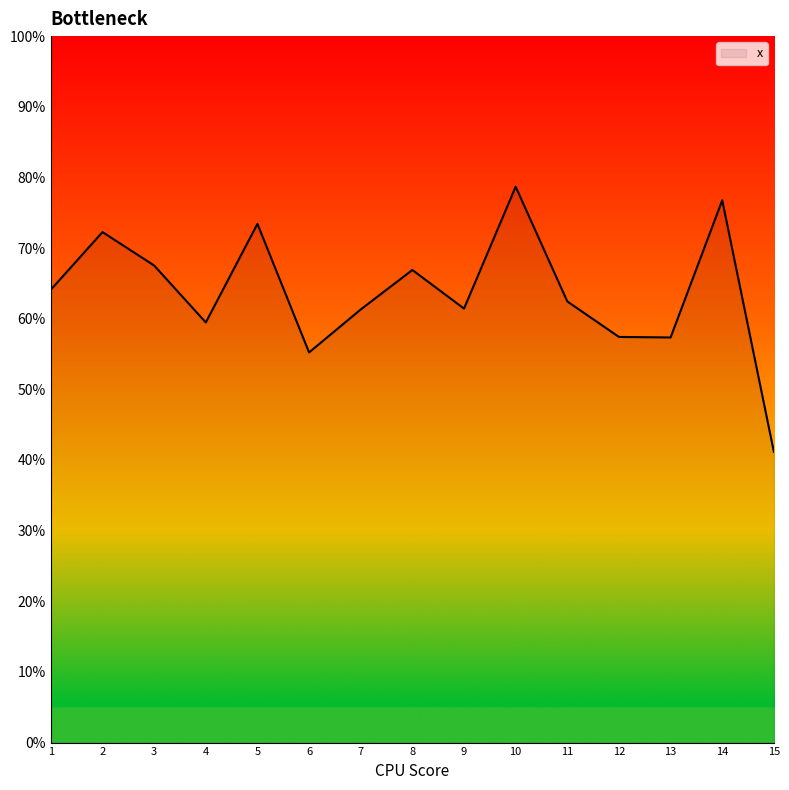

What is the value of the 14th point from the left?

0.8